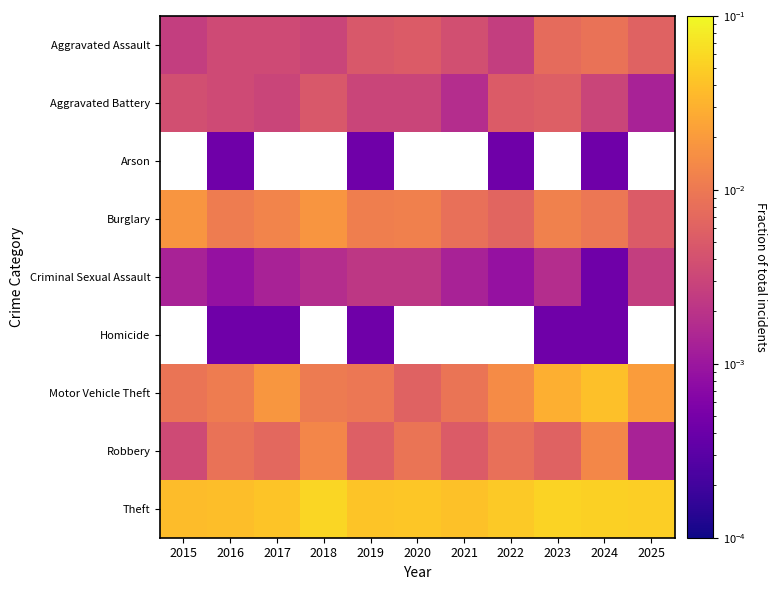

How many series are shown in this chart?

9